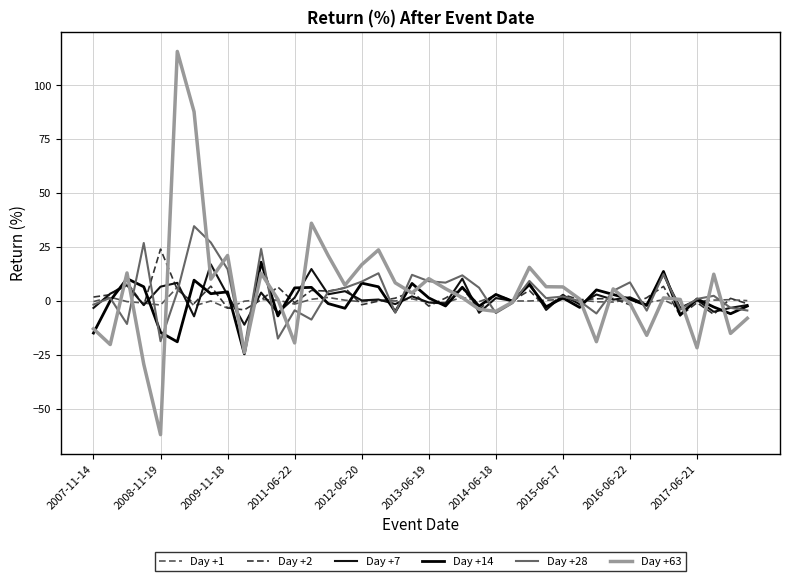

Is this an area chart (filled region under the line)?

No